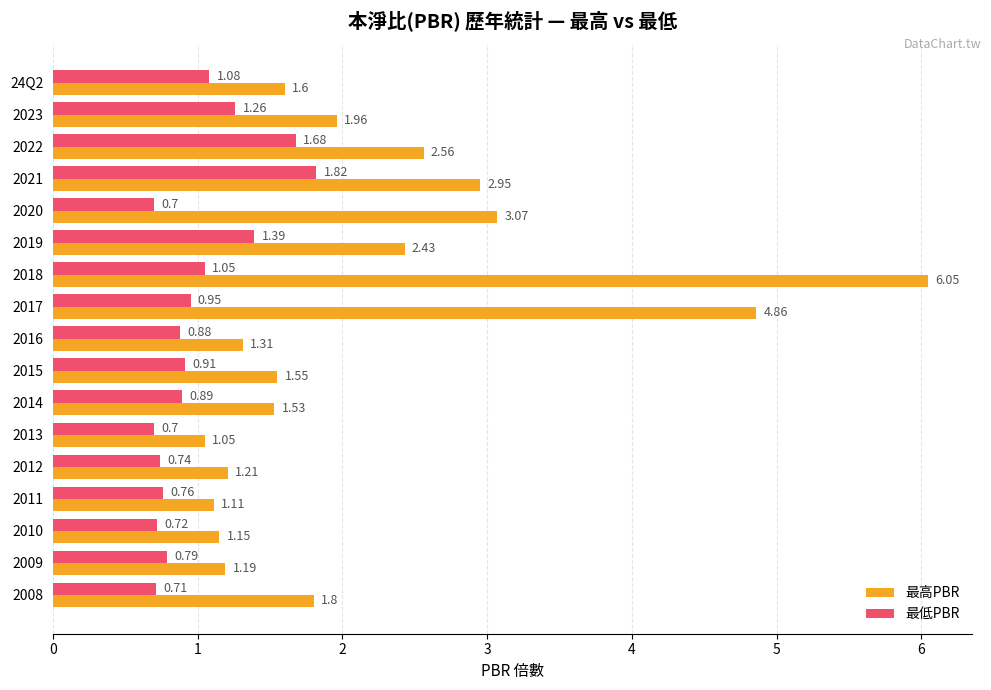

Rank the series by their average value, from lowest to highest.

最低PBR, 最高PBR